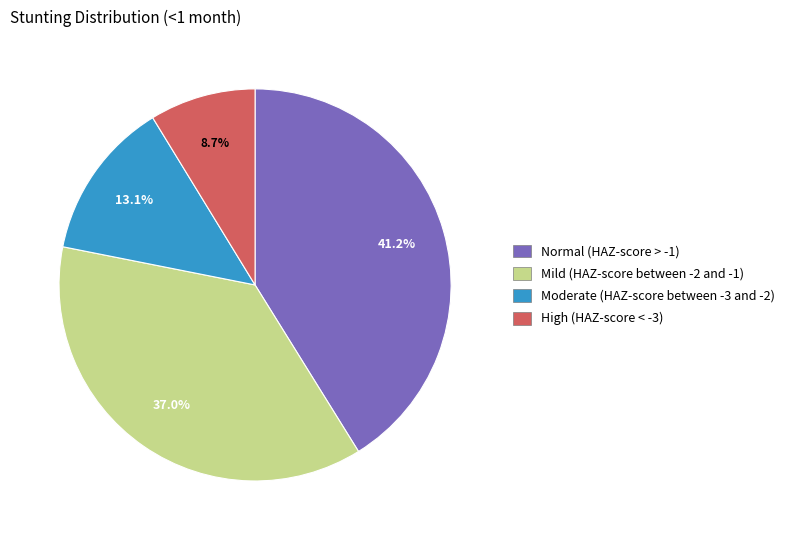

Which slice is the largest?

Normal (HAZ-score > -1)